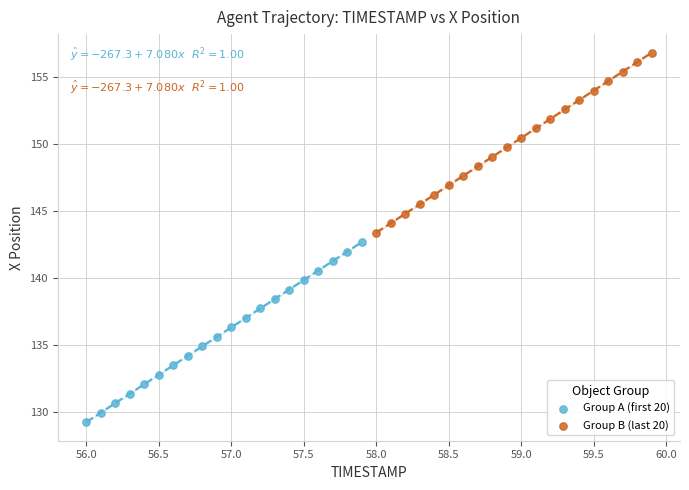

Which series contains the highest Y value?

Group B (last 20)